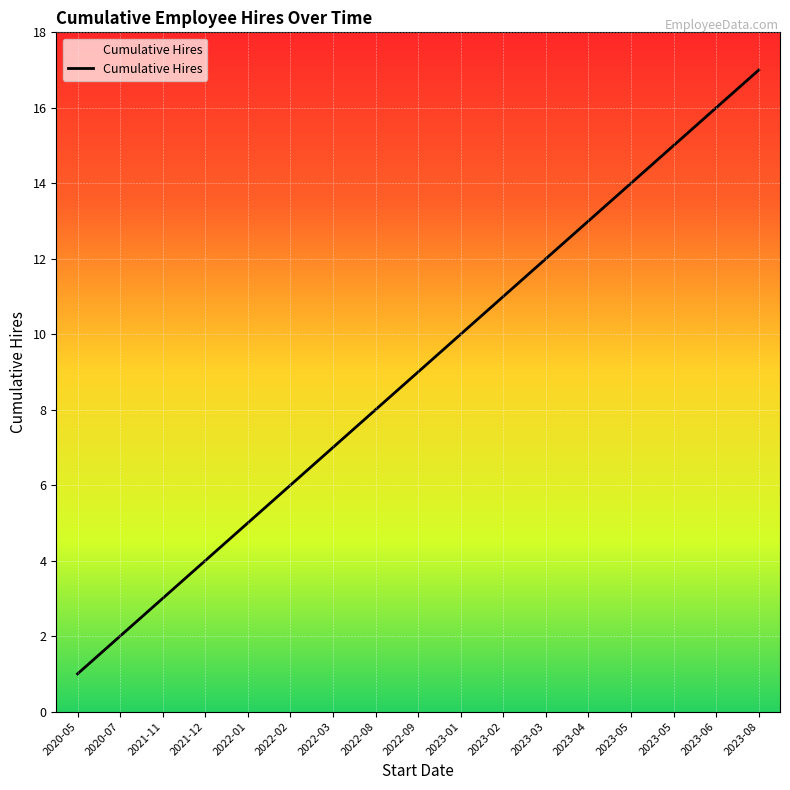

The chart shows a value of 3 at 2021-11. True or false?

True